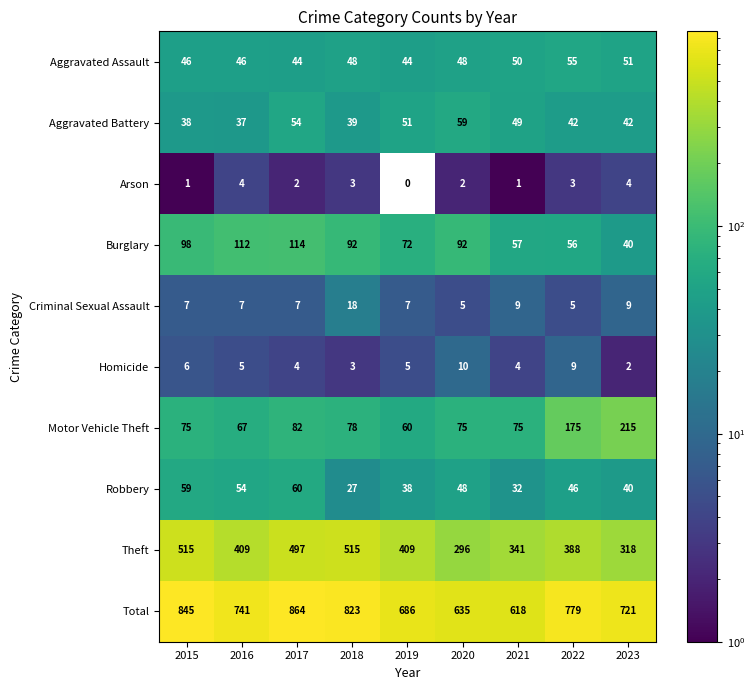

Rank the series at 2019 from lowest to highest value.

Arson, Homicide, Criminal Sexual Assault, Robbery, Aggravated Assault, Aggravated Battery, Motor Vehicle Theft, Burglary, Theft, Total